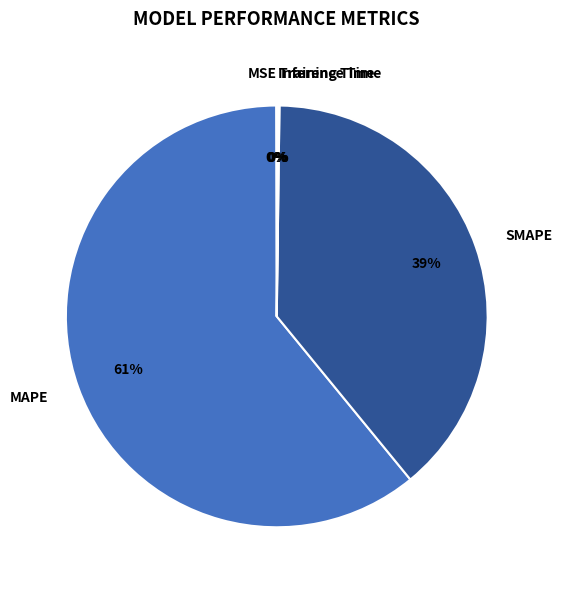

Which slice is the largest?

MAPE